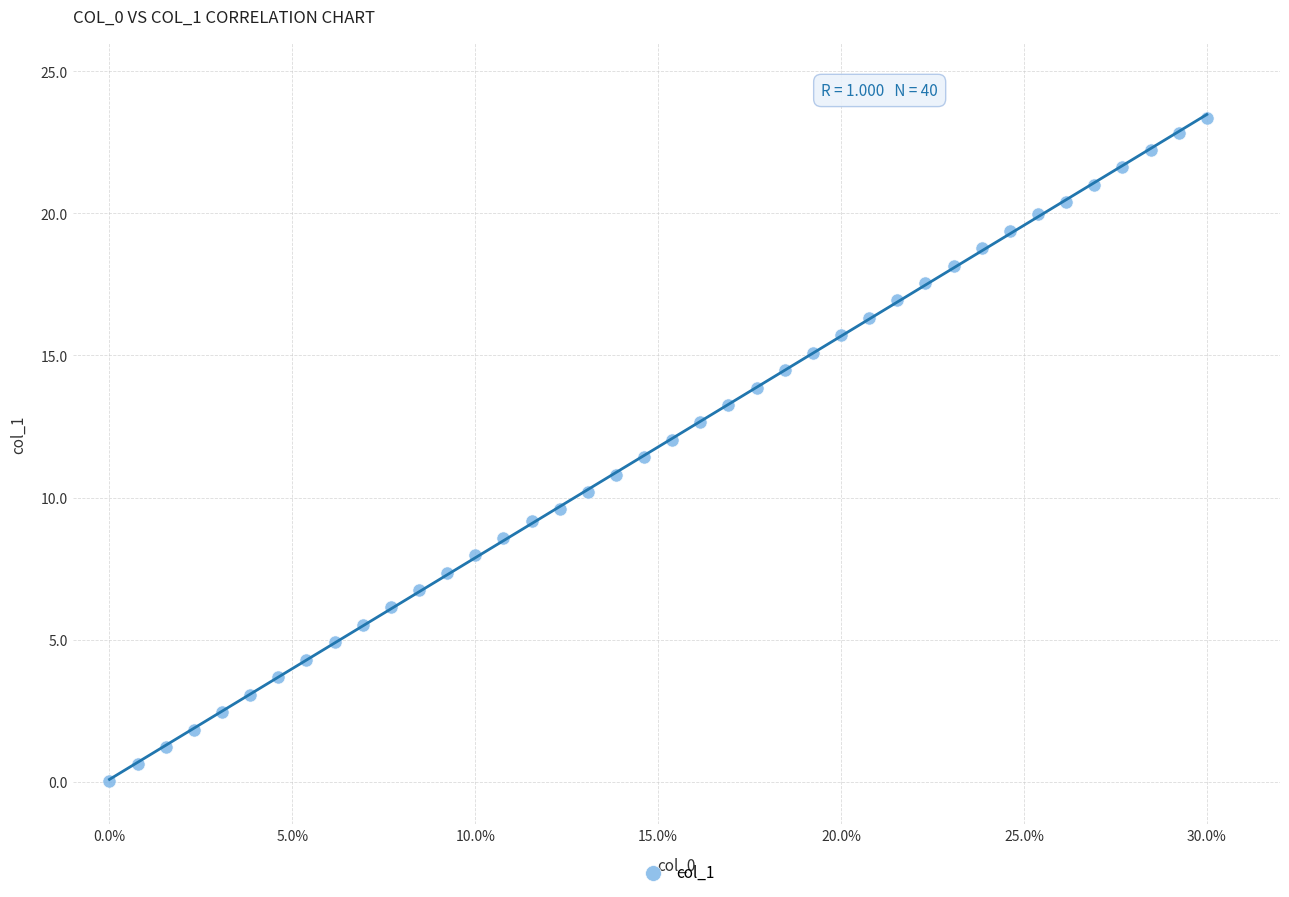

What is the range of X values (max minus min)?

30.0